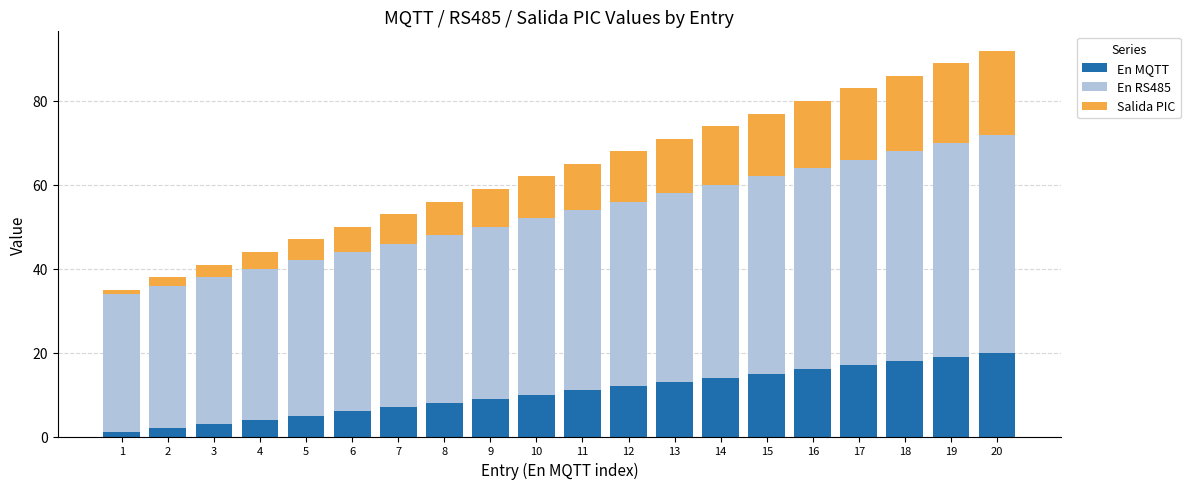

The En MQTT series shows 19 at 12. True or false?

False